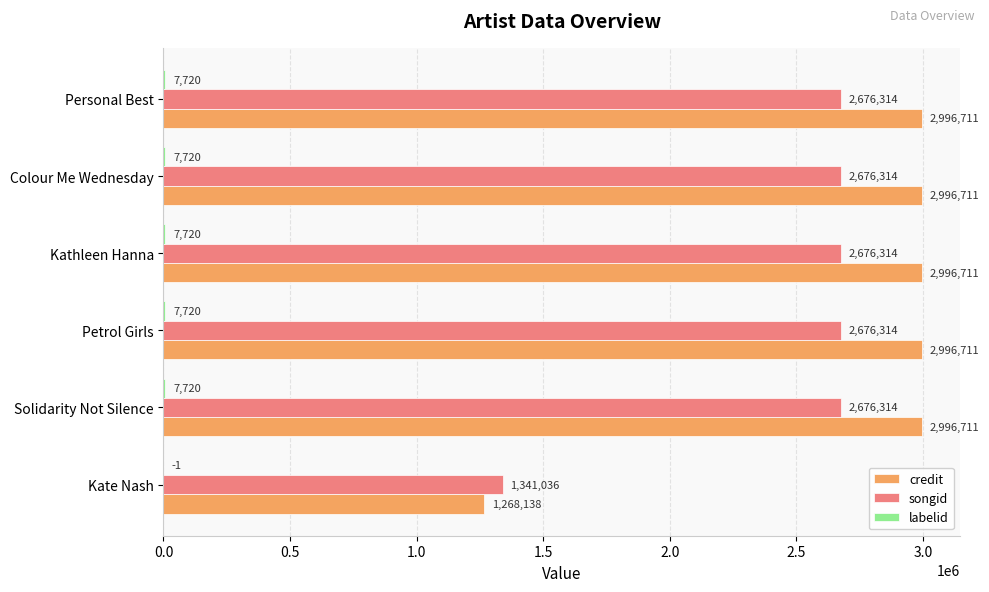

What is the highest value of the credit series?

2996711